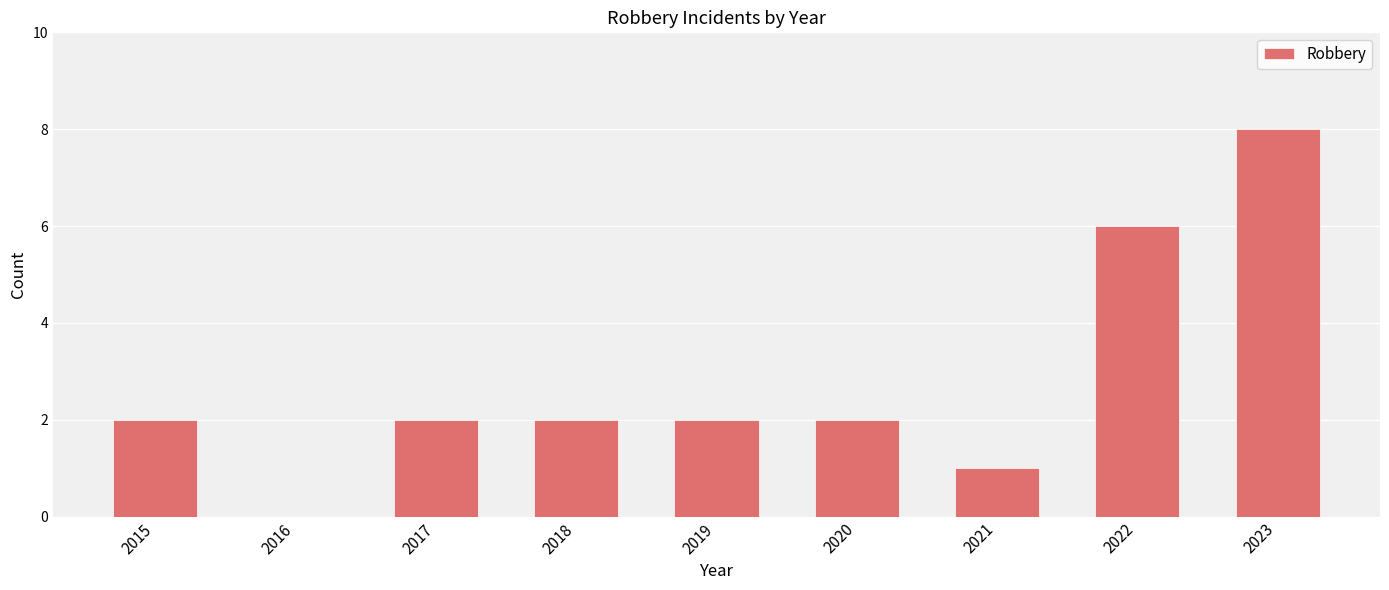

True or false: the data shows 2 at 2015.

True